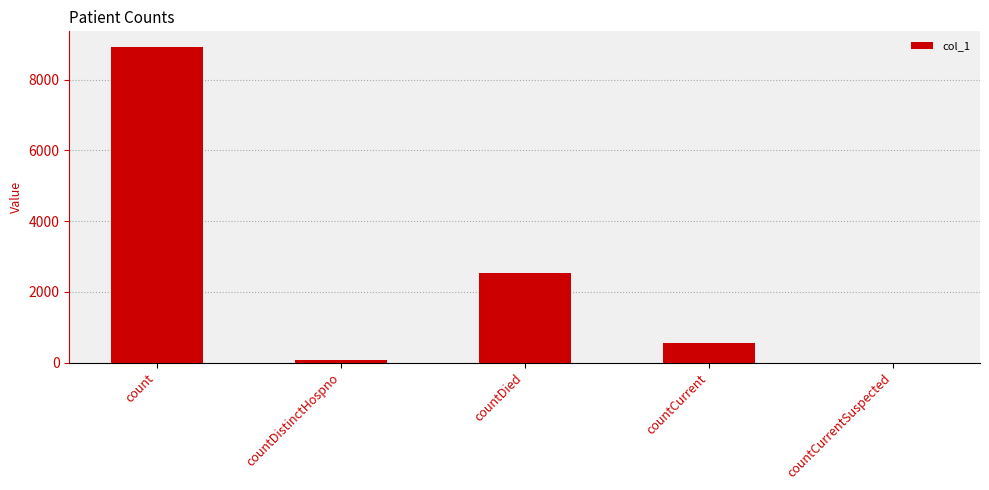

What is the sum of the values at countCurrent and countDied?

3084